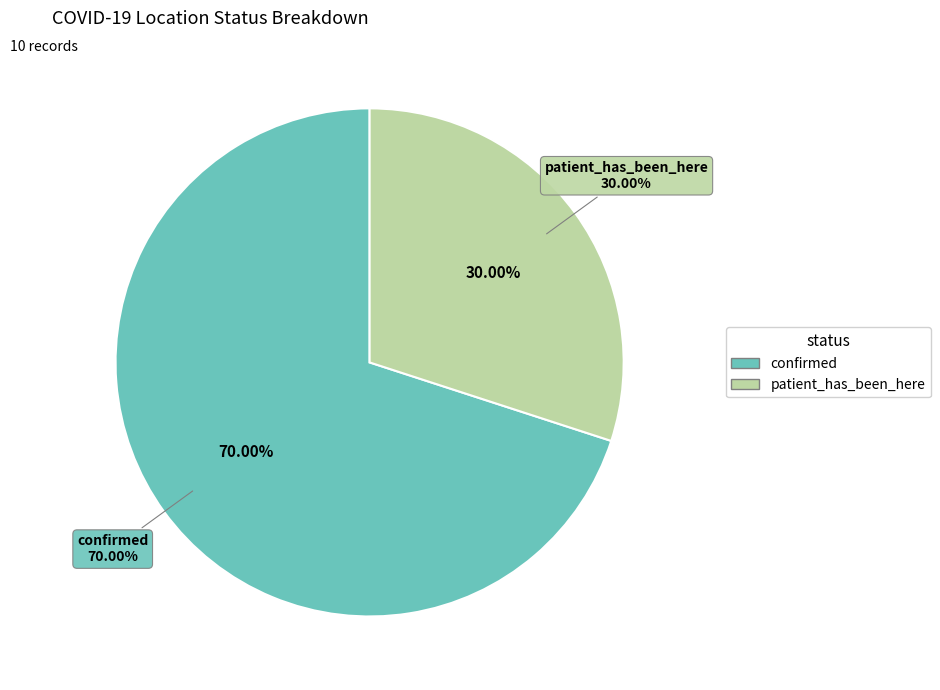

How many slices are in this pie chart?

2